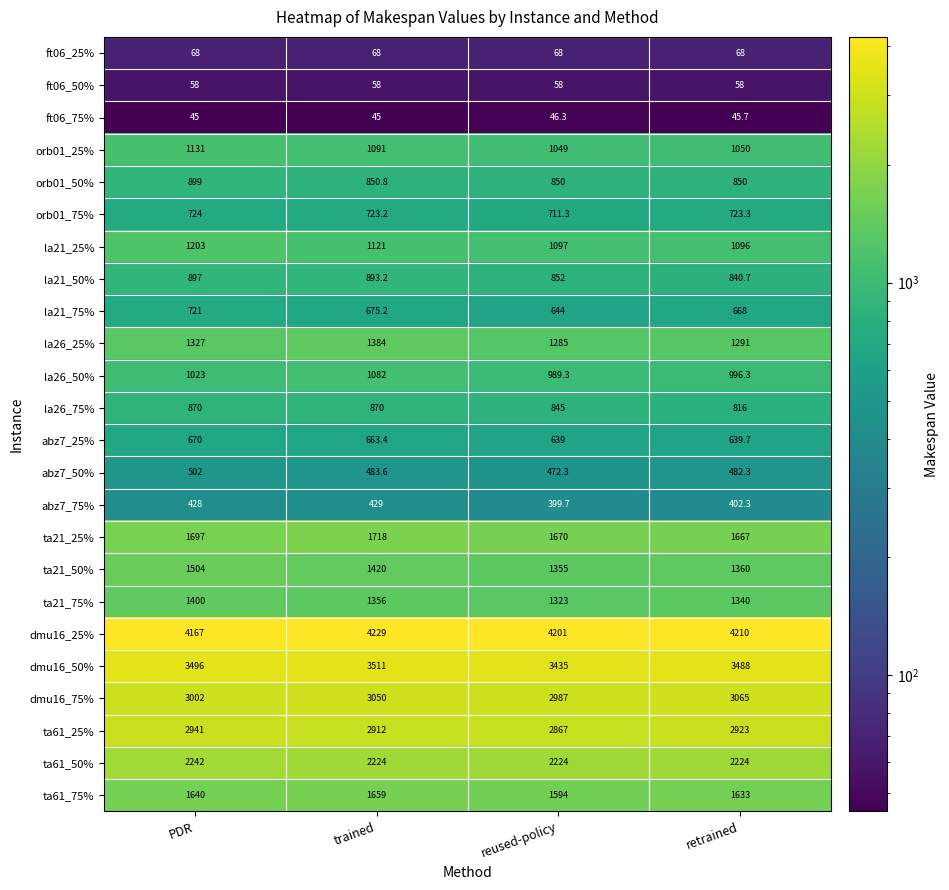

List the series in order of their peak value, highest first.

dmu16_25%, dmu16_50%, dmu16_75%, ta61_25%, ta61_50%, ta21_25%, ta61_75%, ta21_50%, ta21_75%, la26_25%, la21_25%, orb01_25%, la26_50%, orb01_50%, la21_50%, la26_75%, orb01_75%, la21_75%, abz7_25%, abz7_50%, abz7_75%, ft06_25%, ft06_50%, ft06_75%